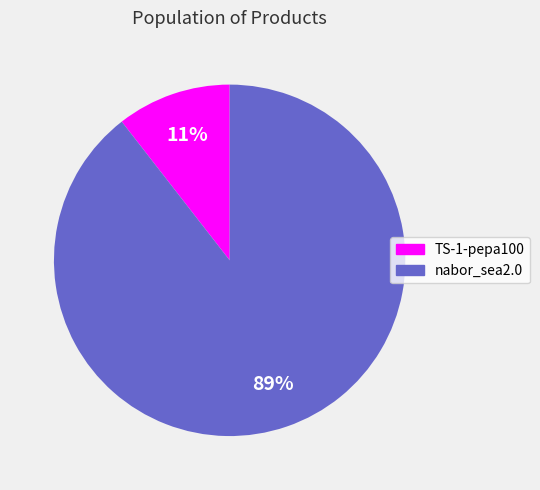

Which has a higher value, nabor_sea2.0 or TS-1-pepa100?

nabor_sea2.0